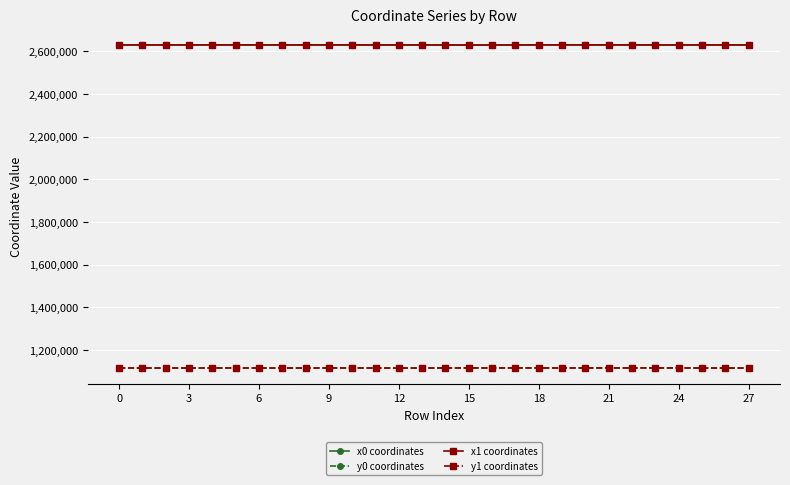

True or false: y1 coordinates has more than 0 interior local peaks.

True